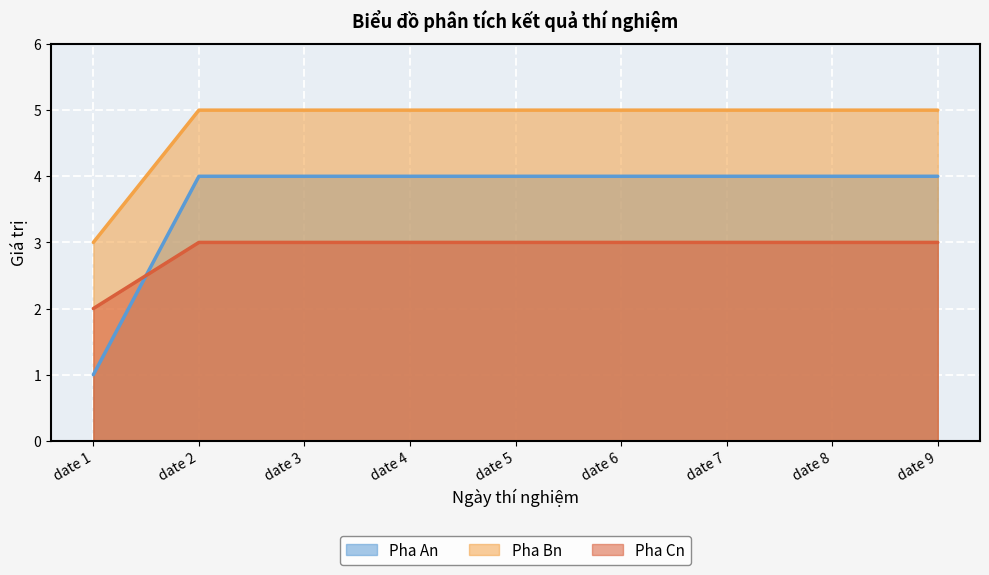

What is the sum of all Pha Cn values?

26